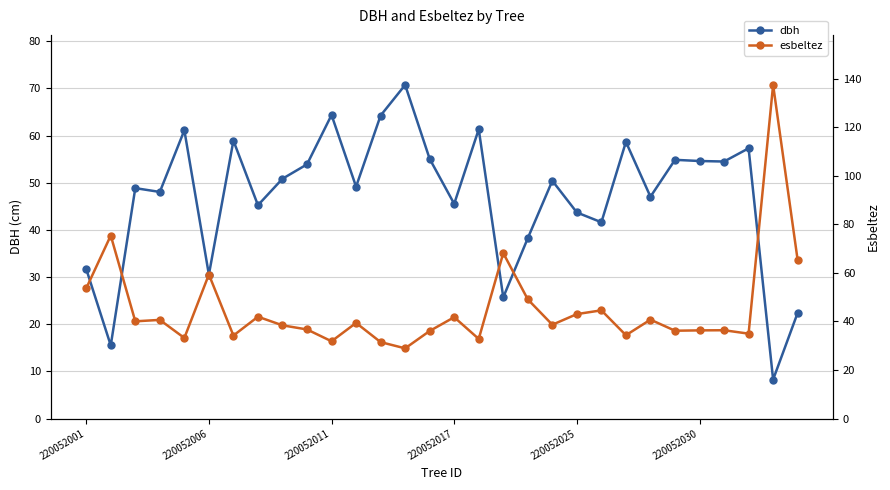

How many data points in dbh are above 50?

15